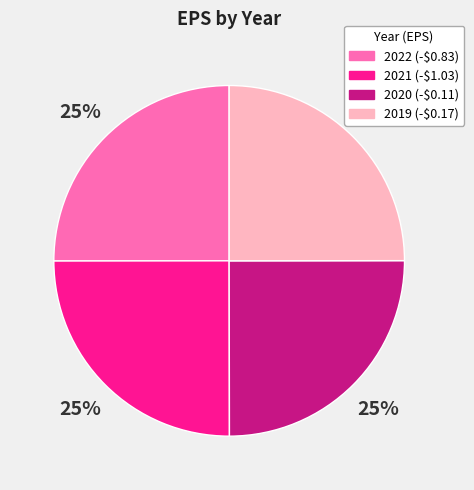

The 2019 slice represents 25% of the pie. True or false?

True